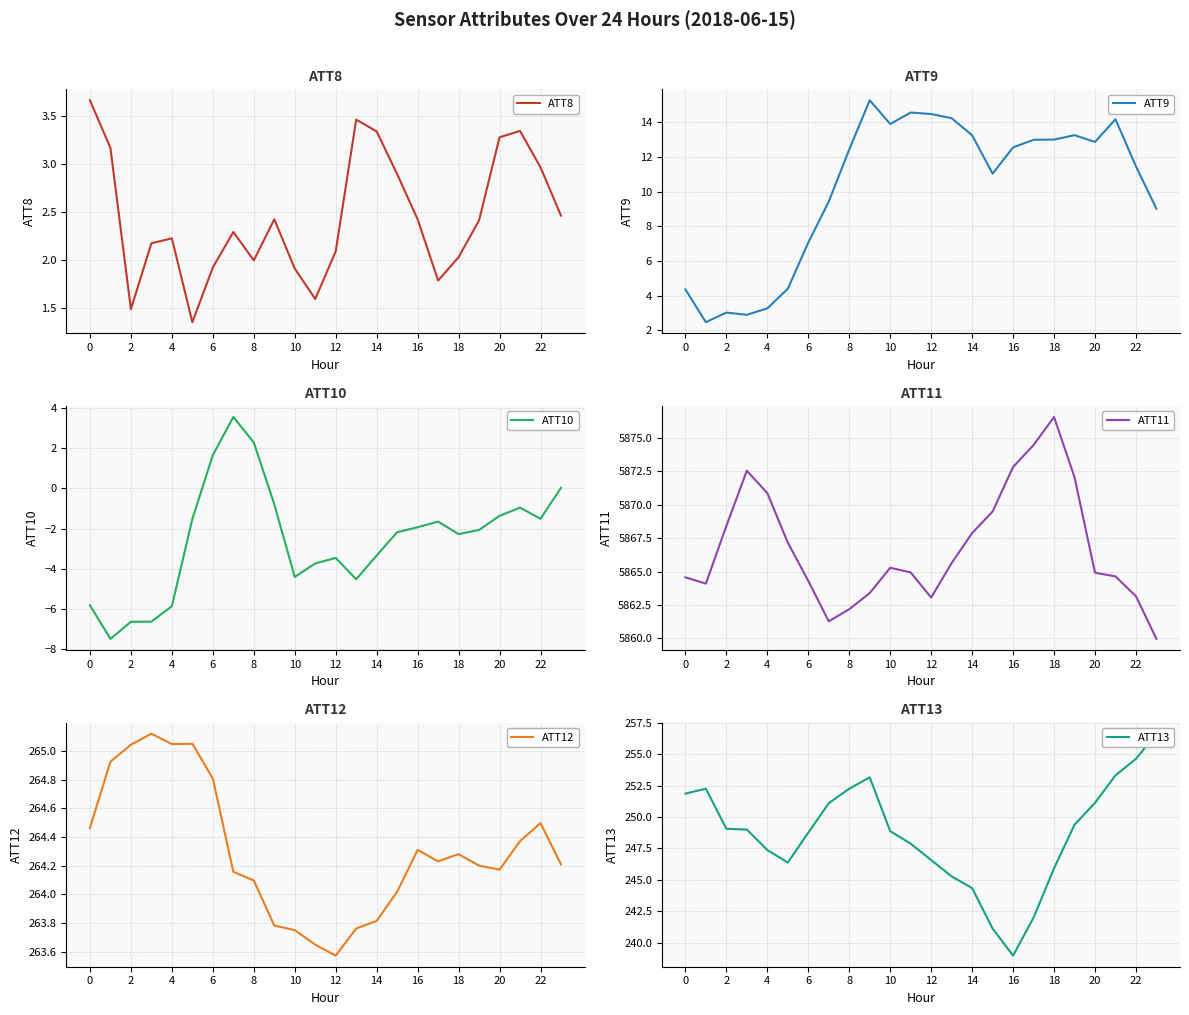

The ATT8 series shows 2.8 at 6. True or false?

False